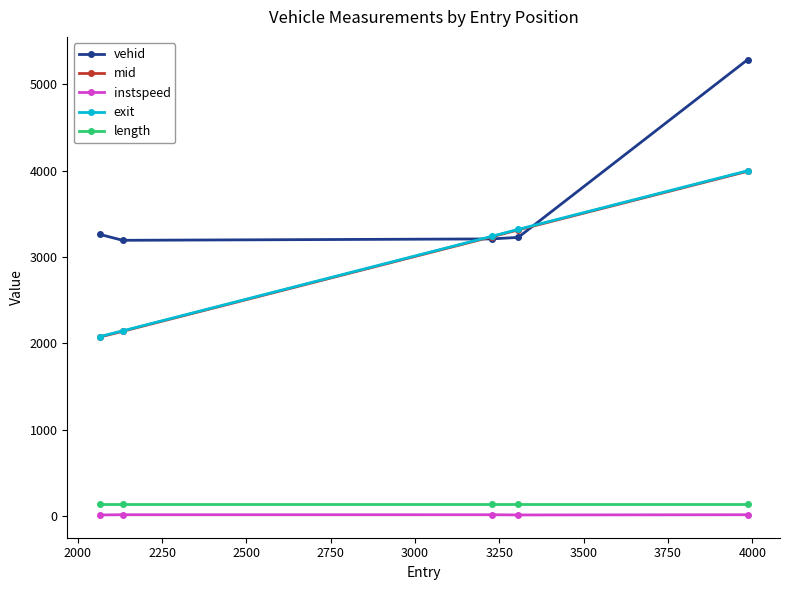

Which series has the largest range (max minus min)?

vehid